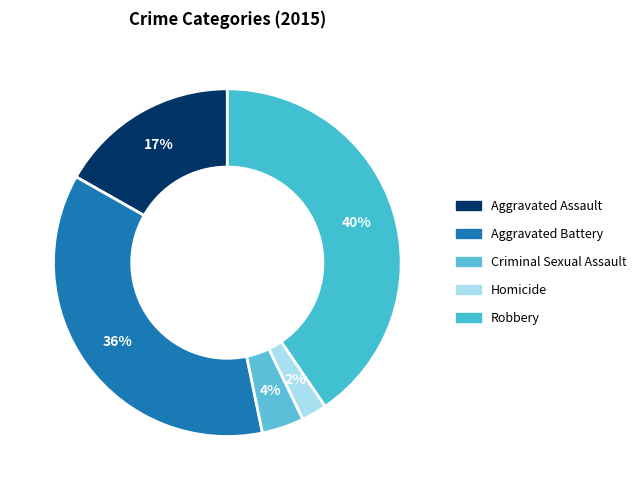

How many slices are in this pie chart?

5